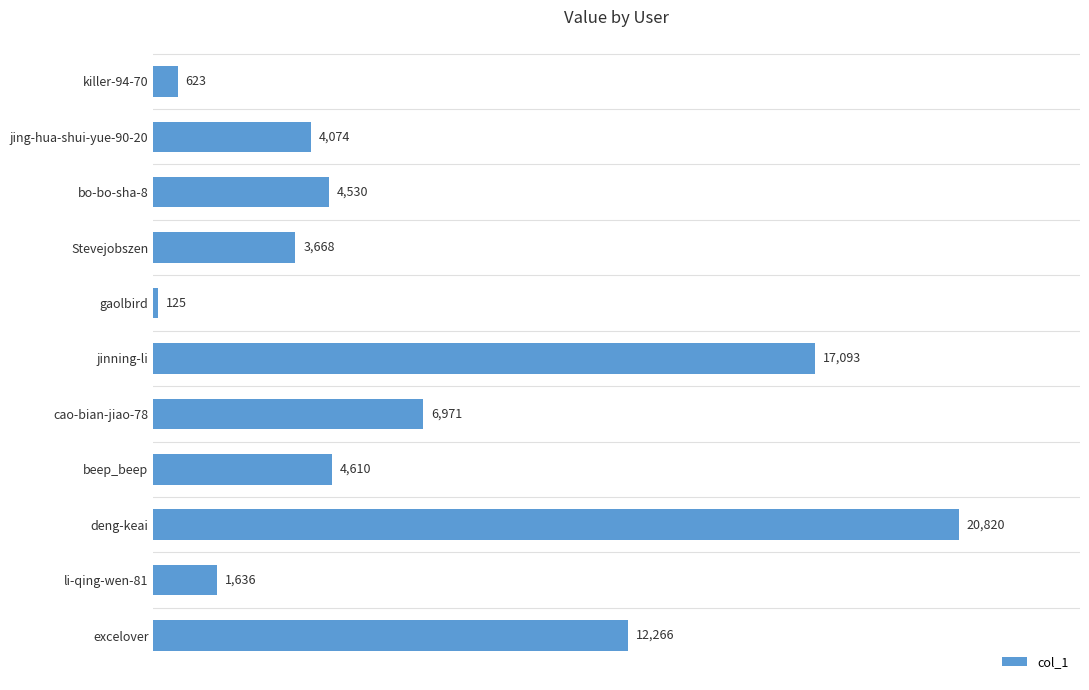

What is the average value?

6947